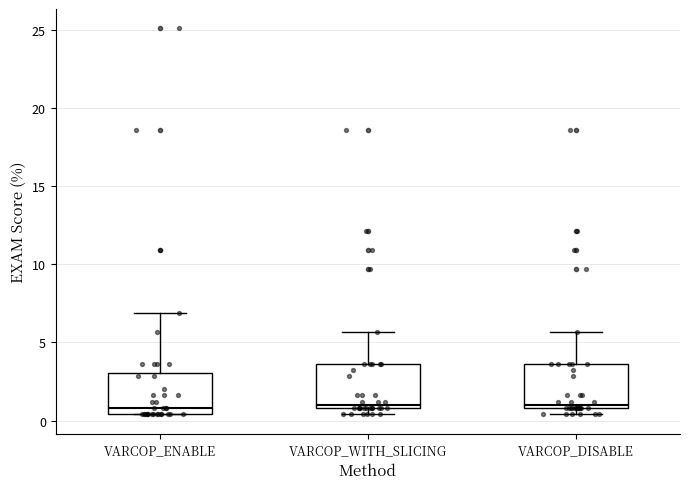

Where is the lower edge of the box for VARCOP_DISABLE on the y-axis? The values are not printed on the chart, so give them approximately, as read against the axis.

1.0